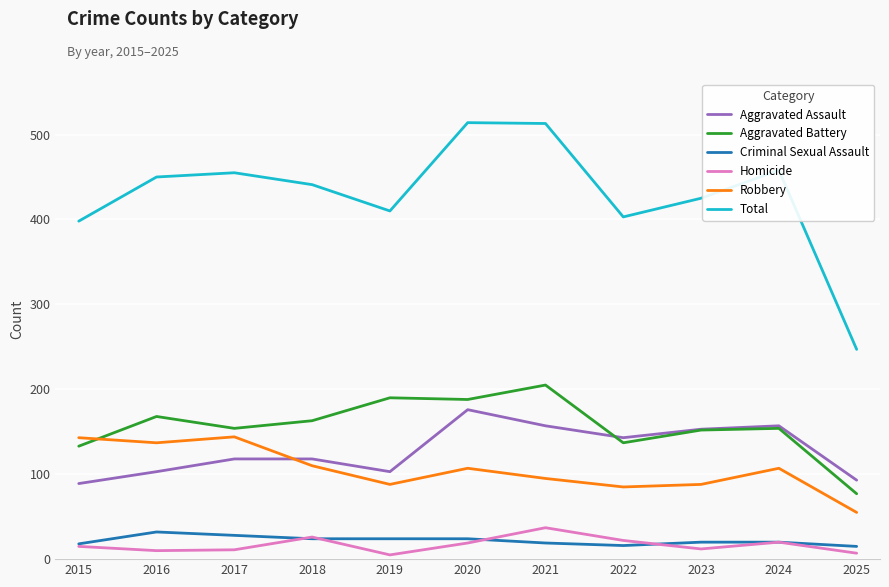

What is the sum of all Homicide values?

184